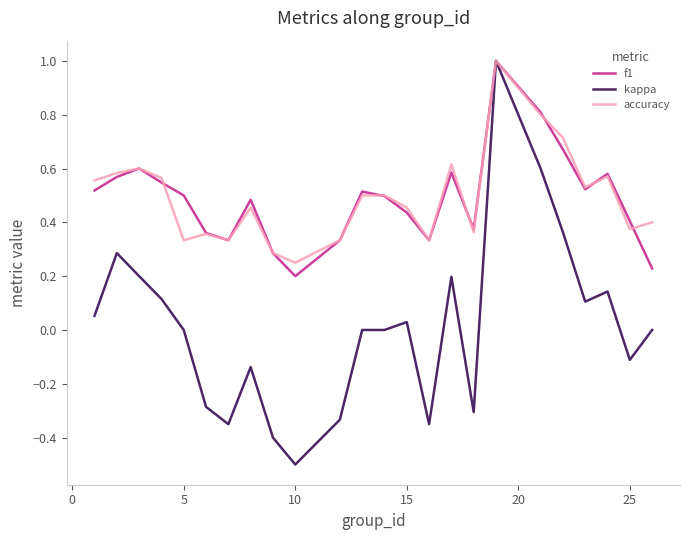

How many accuracy values are between 0 and 1?

24